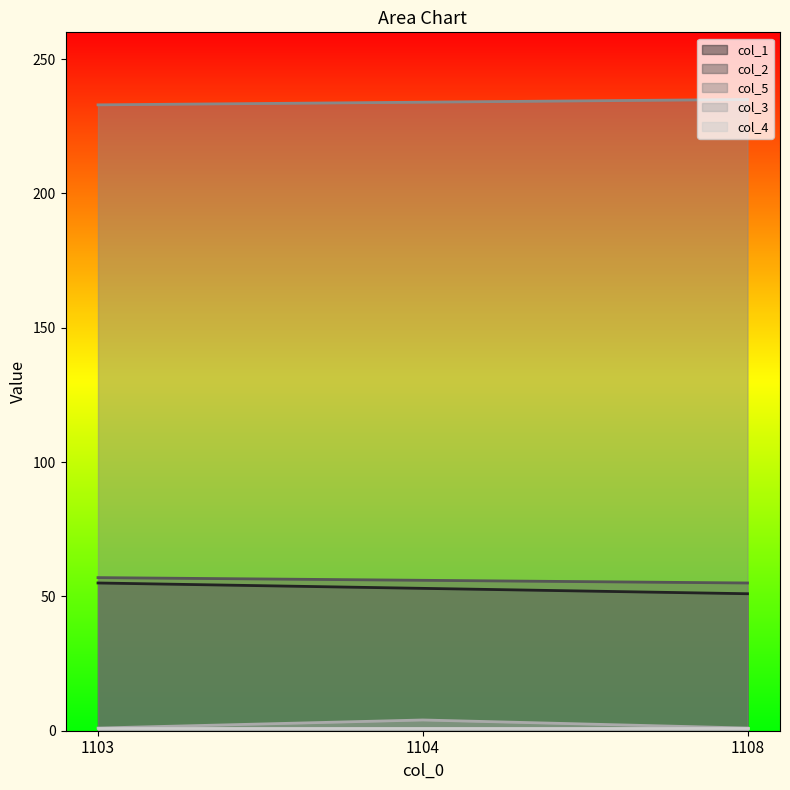

How many data points does each series have?

3